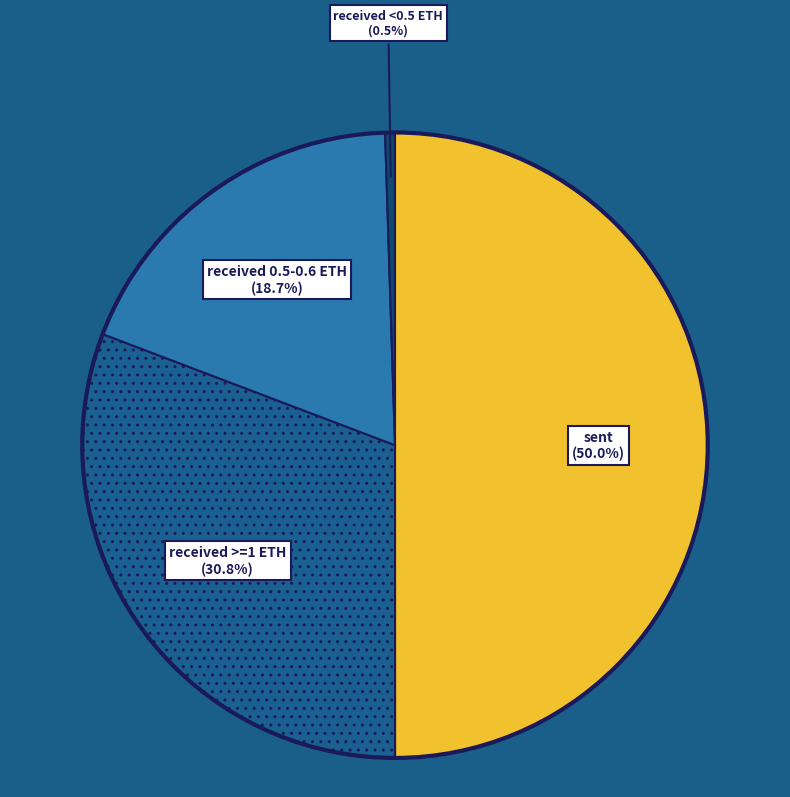

Rank the categories by value from highest to lowest.

sent, received >=1 ETH, received 0.5-0.6 ETH, received <0.5 ETH